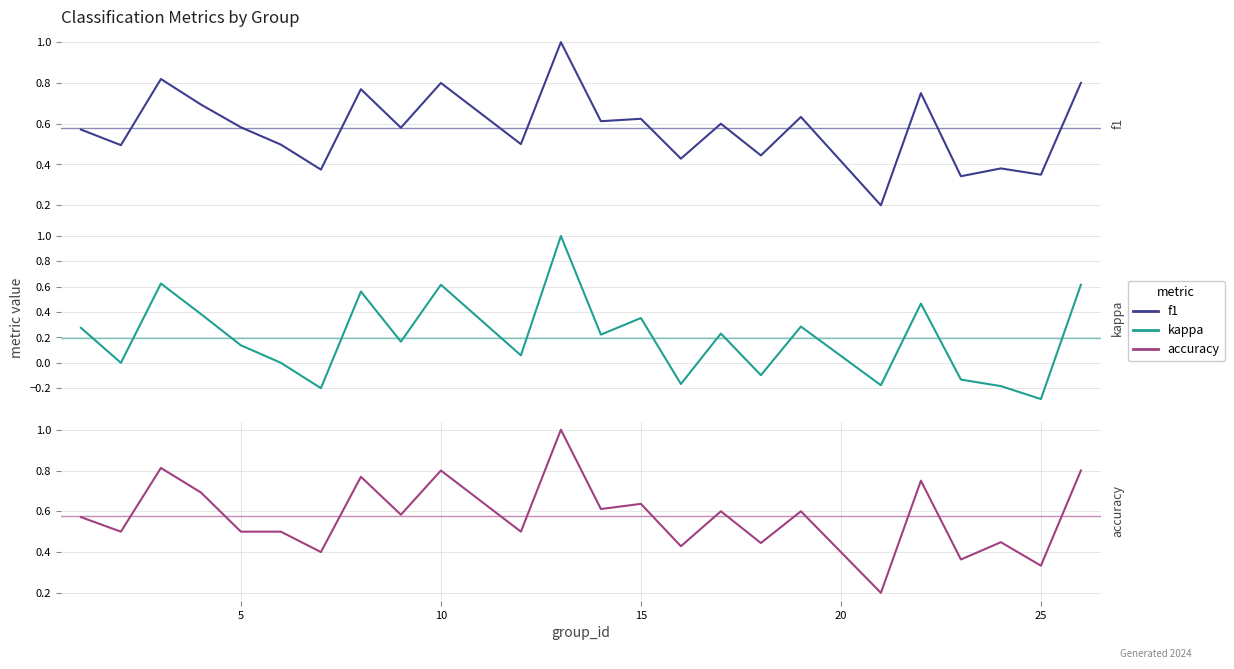

Which series has the largest range (max minus min)?

kappa